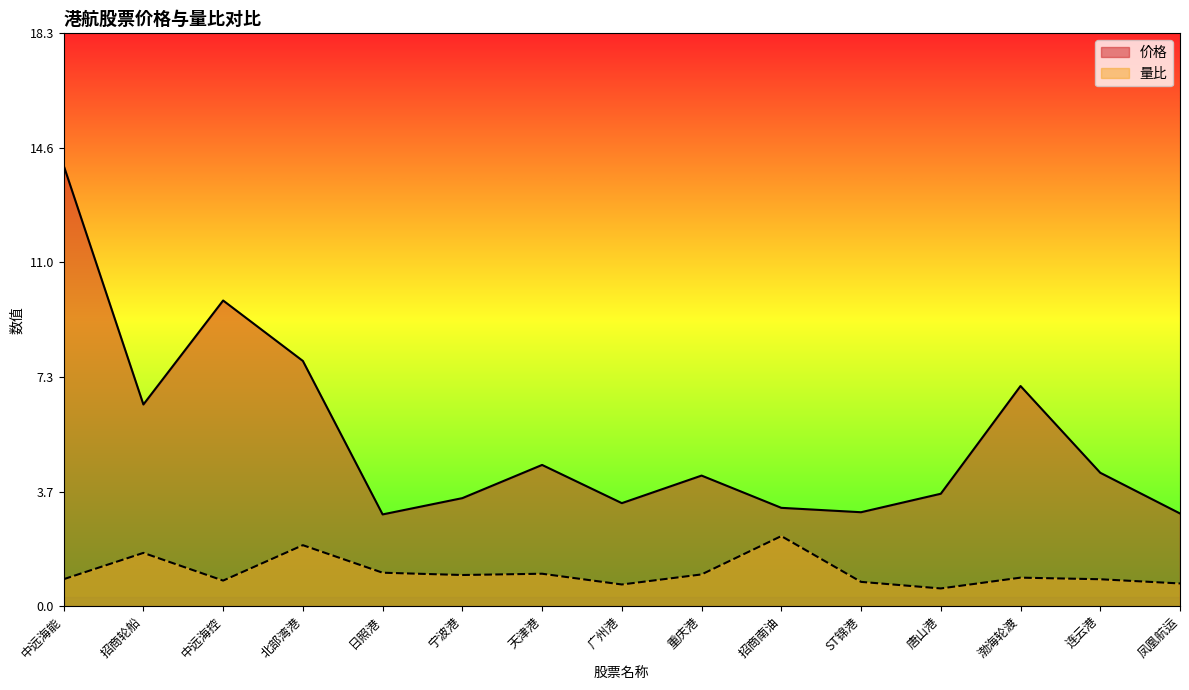

Which series changed the most between 招商轮船 and 天津港?

价格